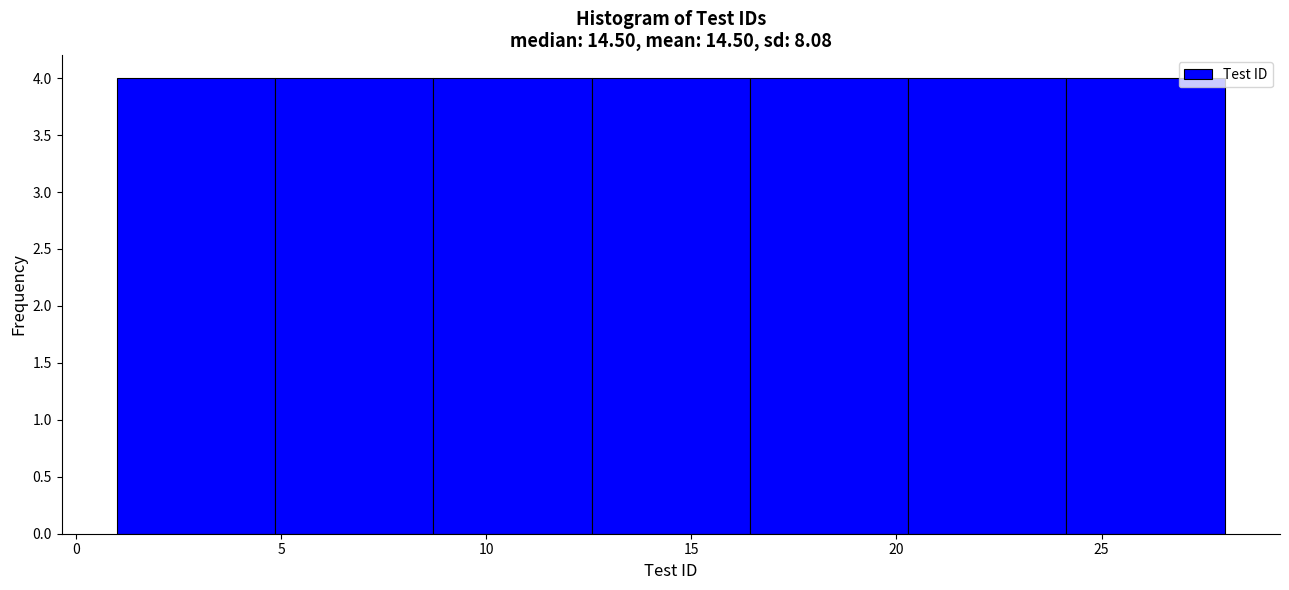

Reading left to right, list every bar in this chart as the range it spans on the x-axis followed by its height. Neither the bar edges nor the heights are printed on the chart, so give them approximately, as read against the axes.

1.0 to 5.0: 4
5.0 to 8.5: 4
8.5 to 12.5: 4
12.5 to 16.5: 4
16.5 to 20.5: 4
20.5 to 24.0: 4
24.0 to 28.0: 4